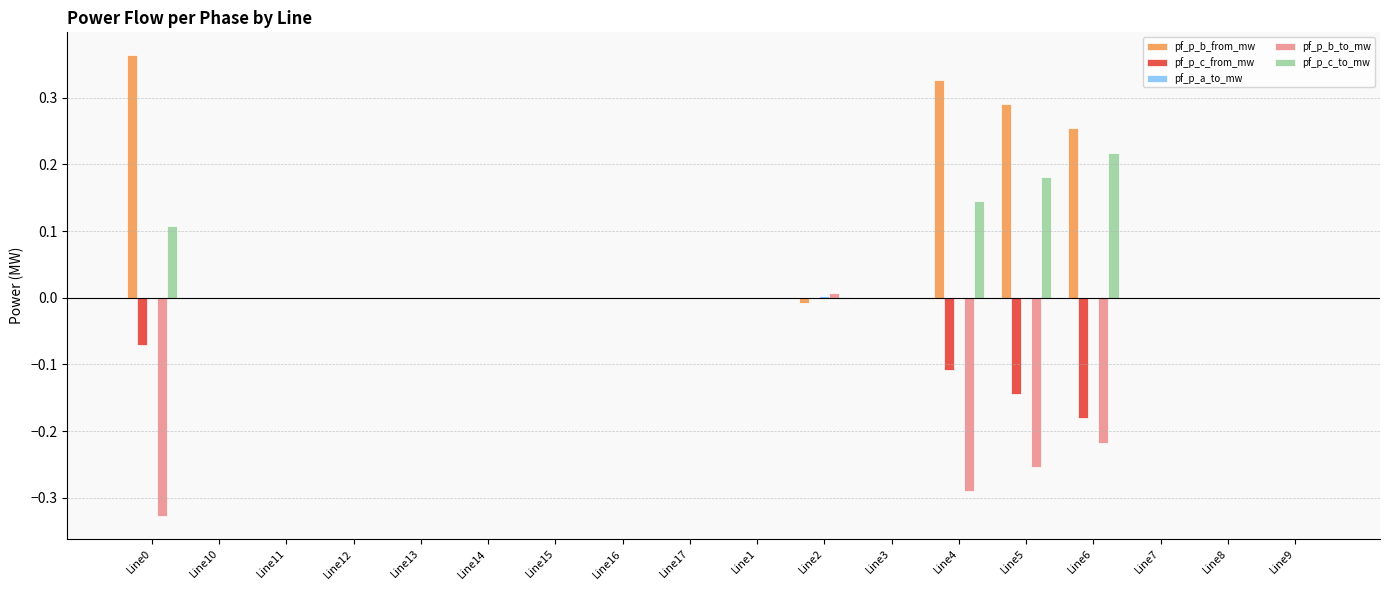

Are the bars horizontal?

No